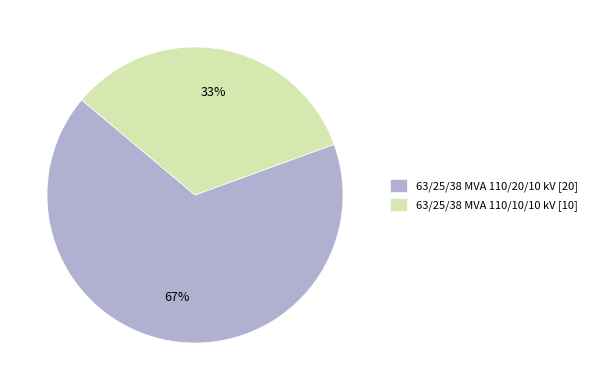

What is the smallest slice in the pie chart?

63/25/38 MVA 110/10/10 kV